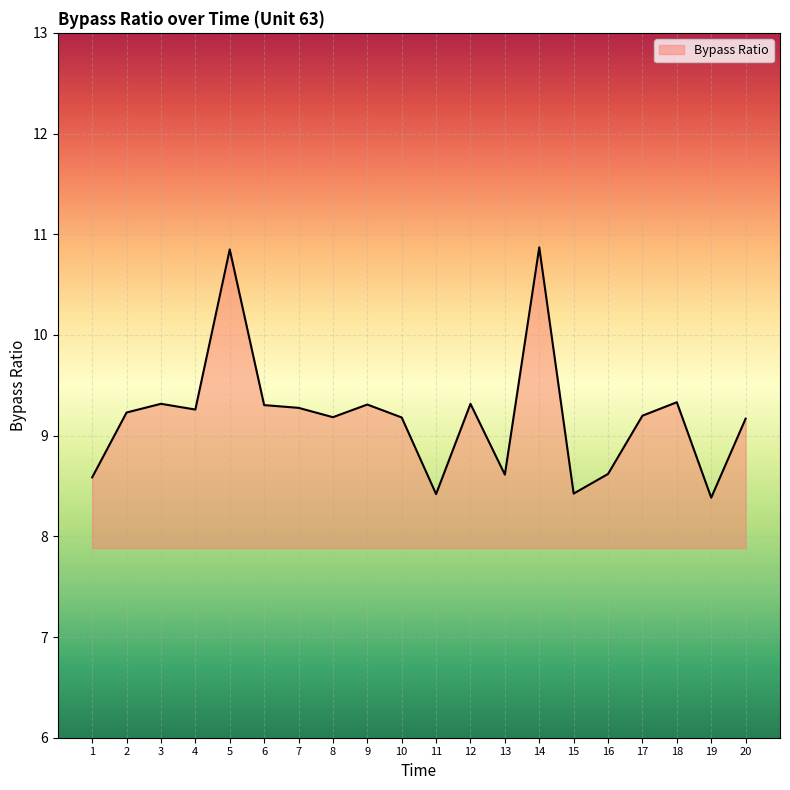

Is it true that the value at 8 is 9.2?

True